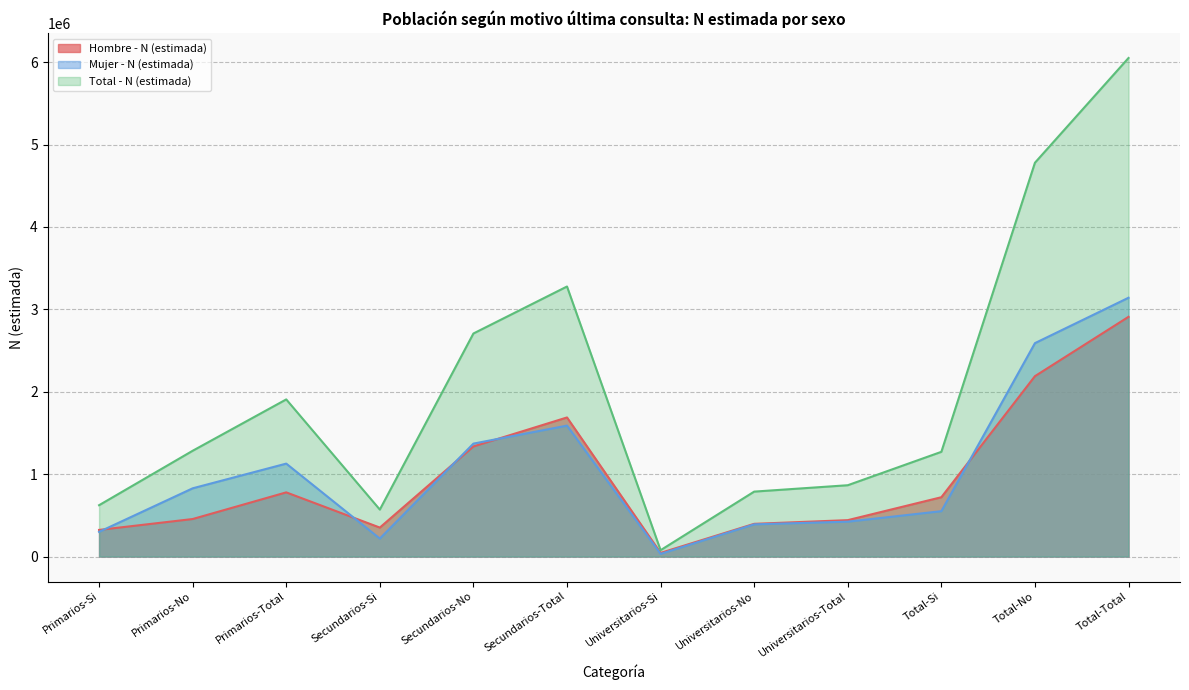

How many lines are shown in the chart?

3